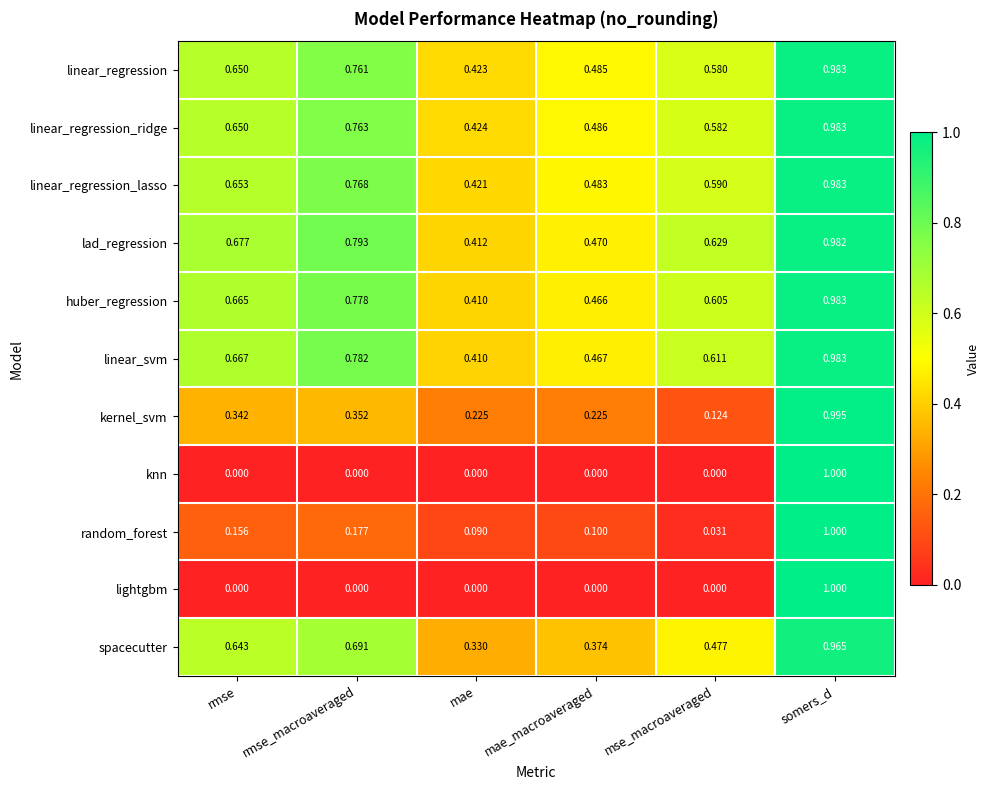

Which category has the highest value across all series?

somers_d